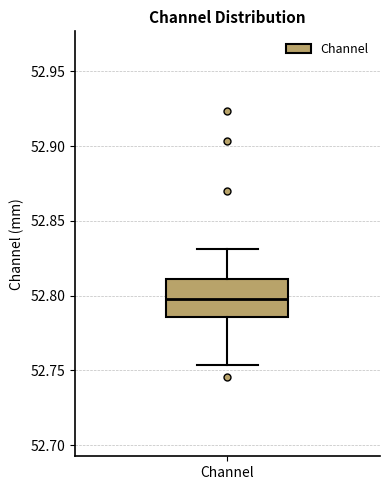

Transcribe this box plot: give where the median line is, the range the box spans, and where the two whiskers end, as read against the y-axis. The values are not printed on the chart, so give them approximately, as read against the axis.

median 52.800, box 52.785 to 52.810, whiskers 52.755 to 52.830